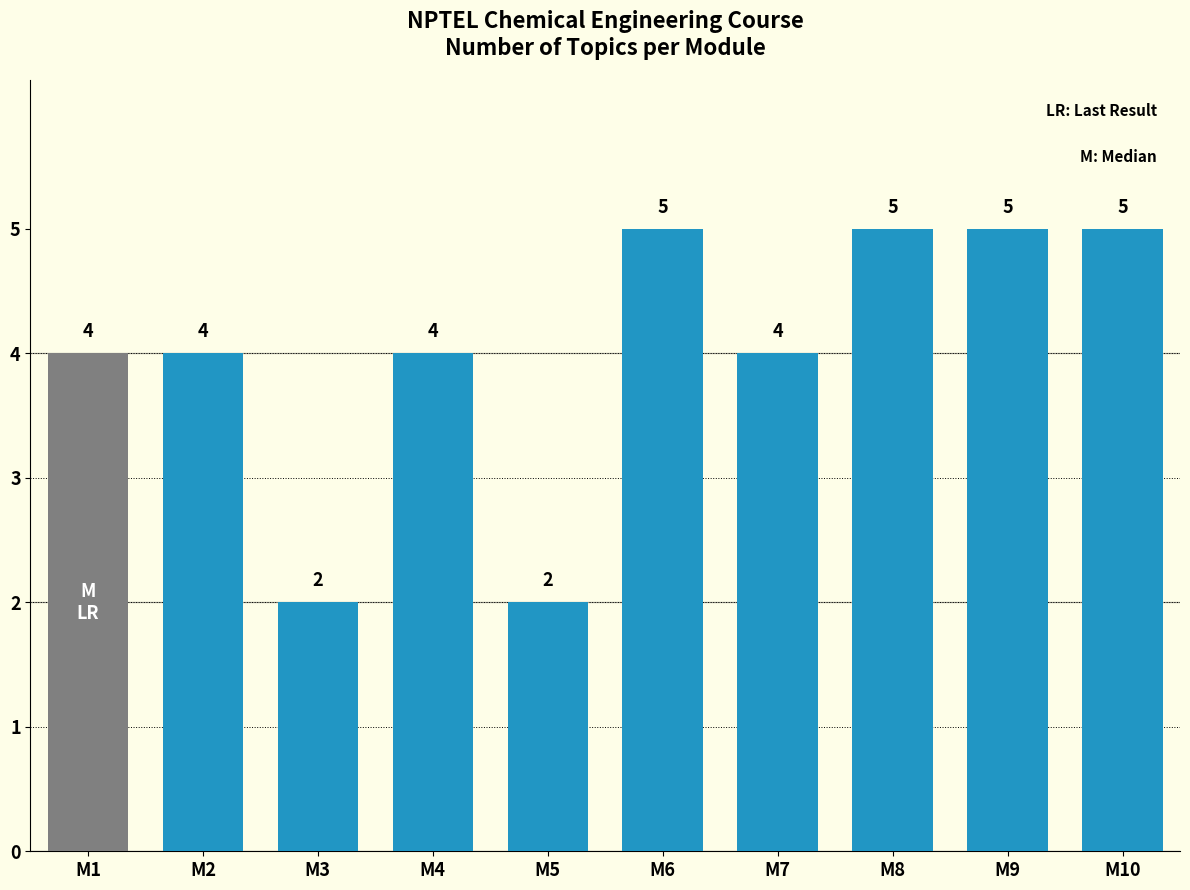

True or false: the data shows 2 at M7.

False